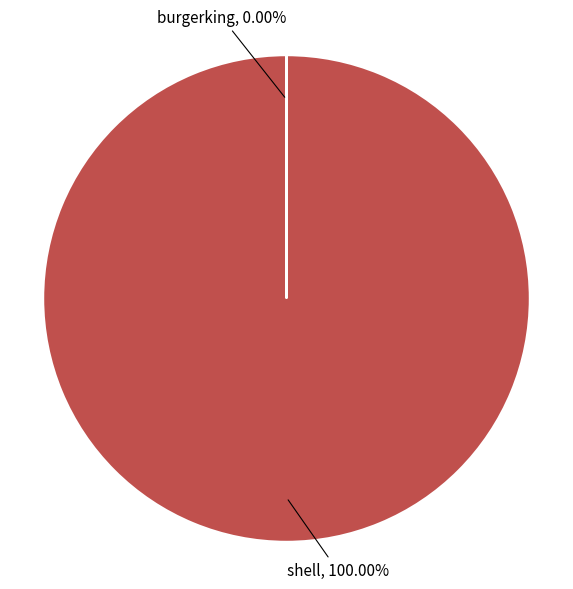

Does any single category account for the majority?

Yes